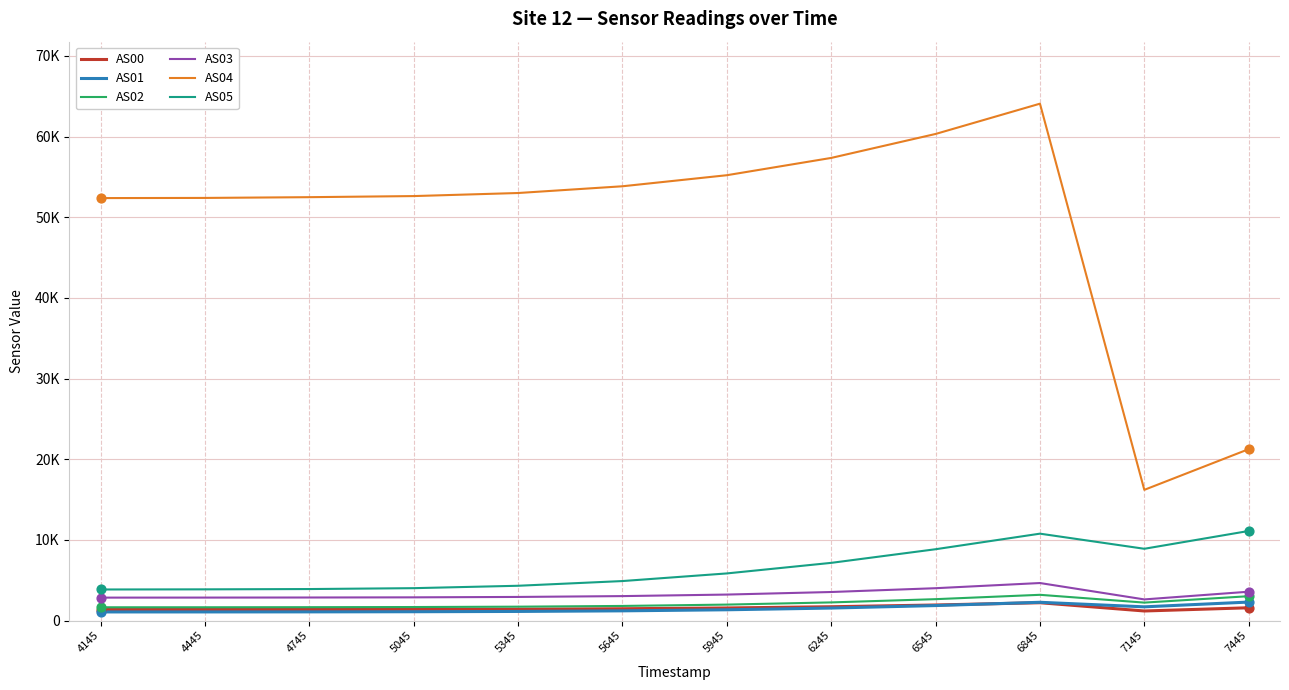

Is the value of AS05 at 4145 greater than the value of AS01 at 5045?

Yes